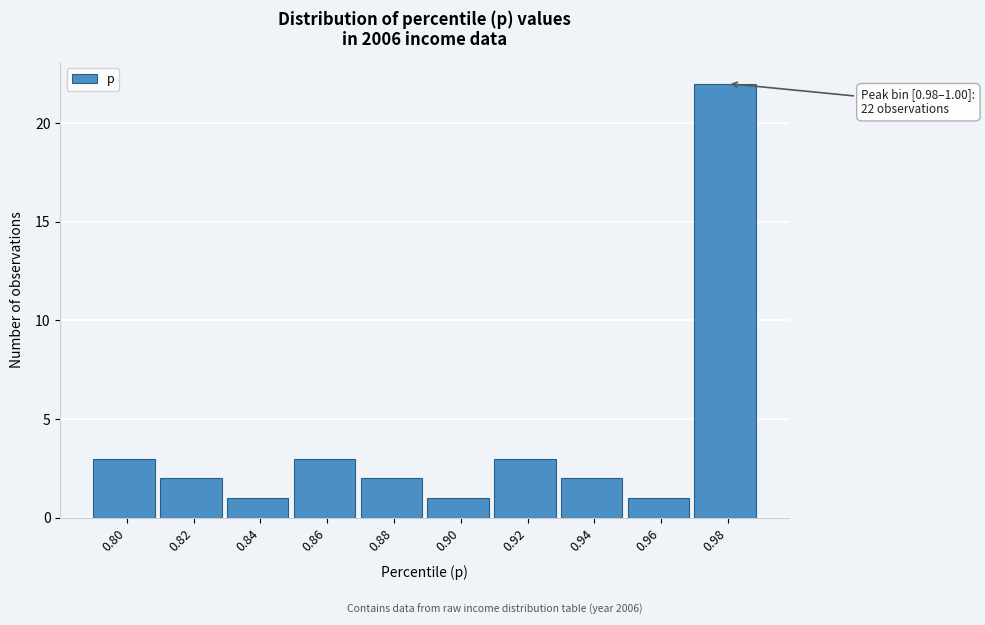

Reading left to right, what are all the values shown in this chart?

3	2	1	3	2	1	3	2	1	22